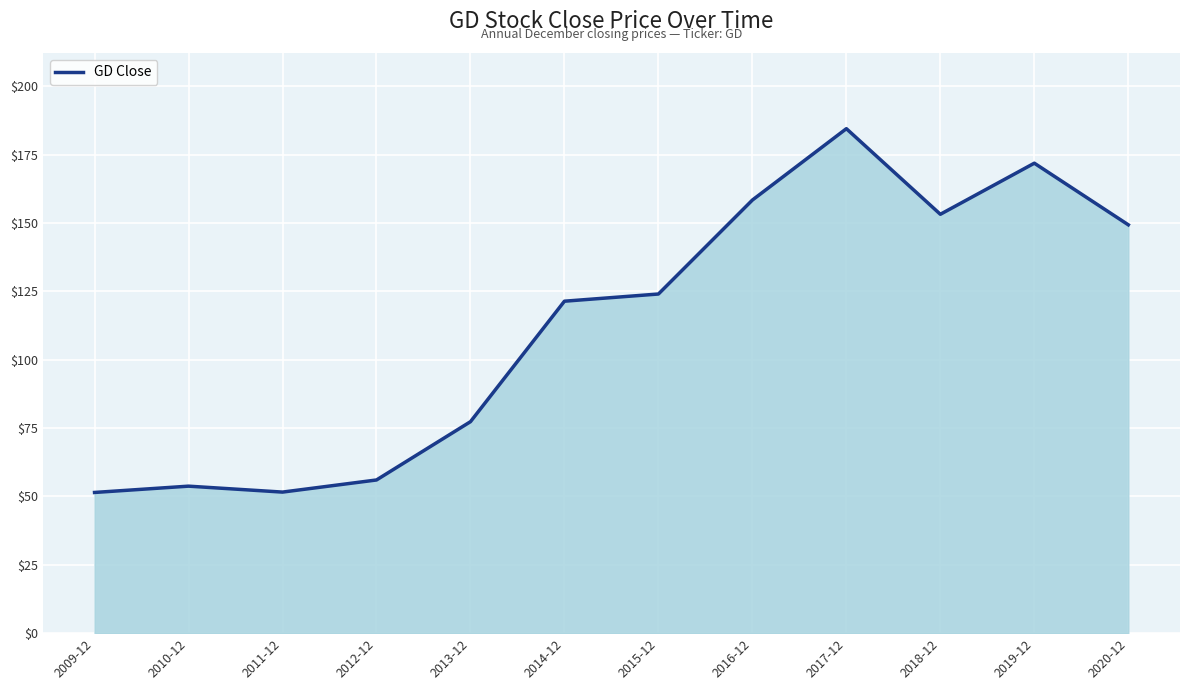

The value at 2009-12 is 84.6. True or false?

False